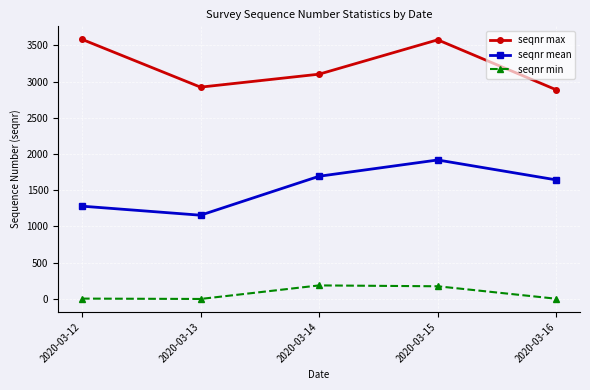

List the series in order of their overall mean, highest first.

seqnr max, seqnr mean, seqnr min